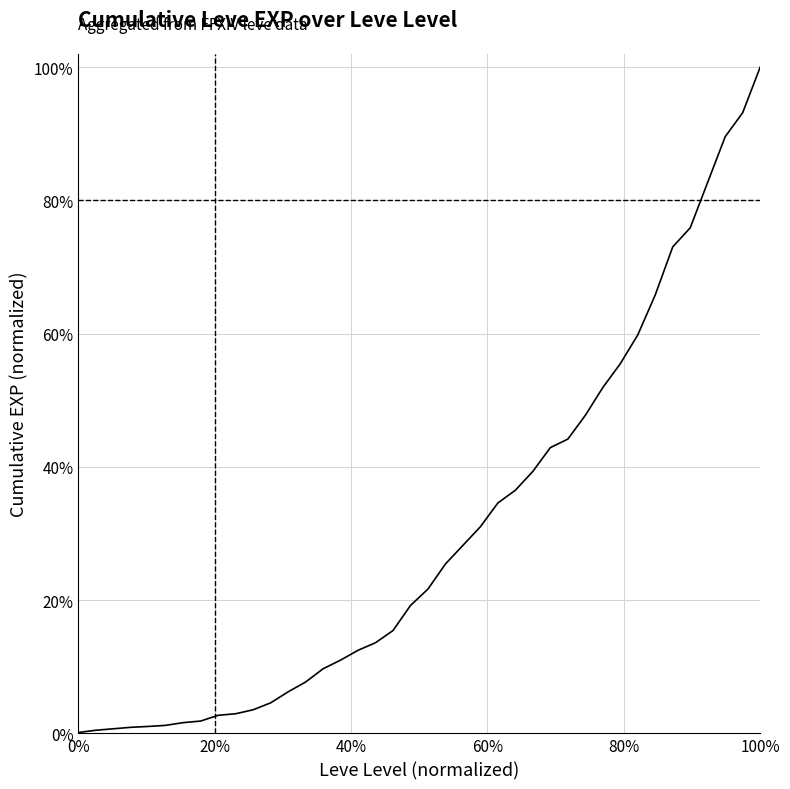

Is this an area chart (filled region under the line)?

No